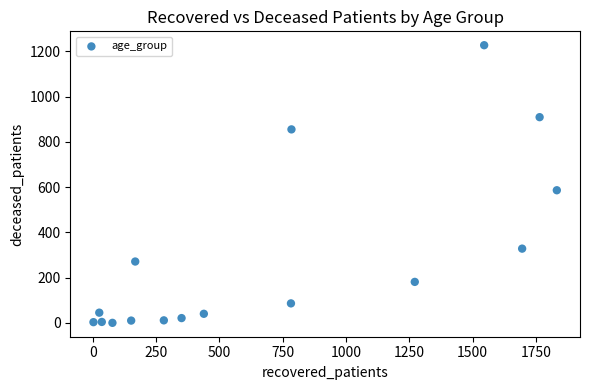

What Y value in the scatter plot is closest to 613?

586